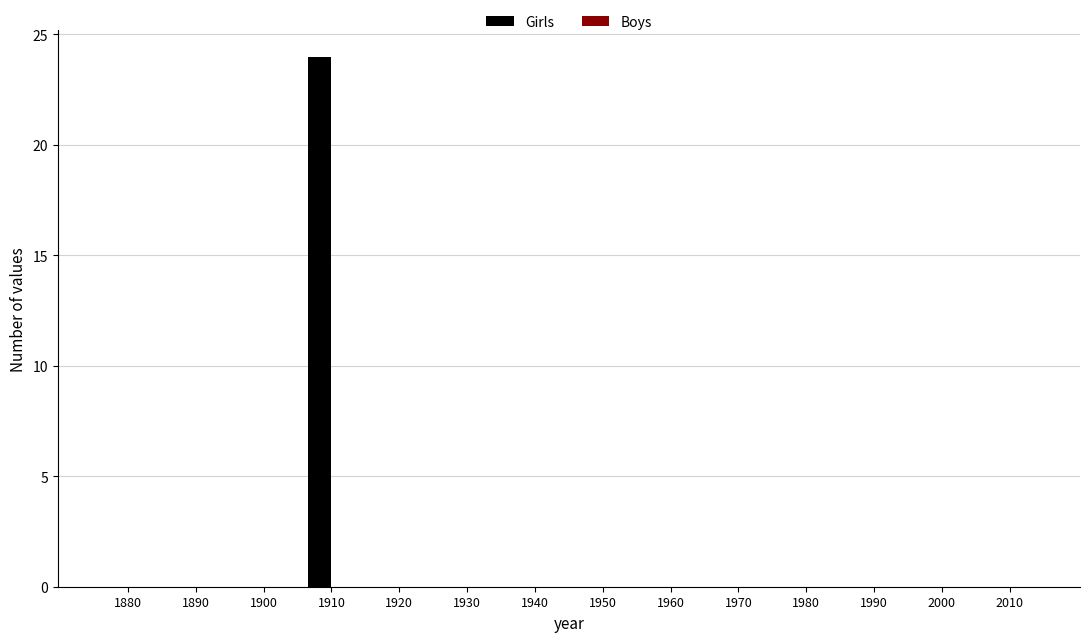

Are the bars horizontal?

No